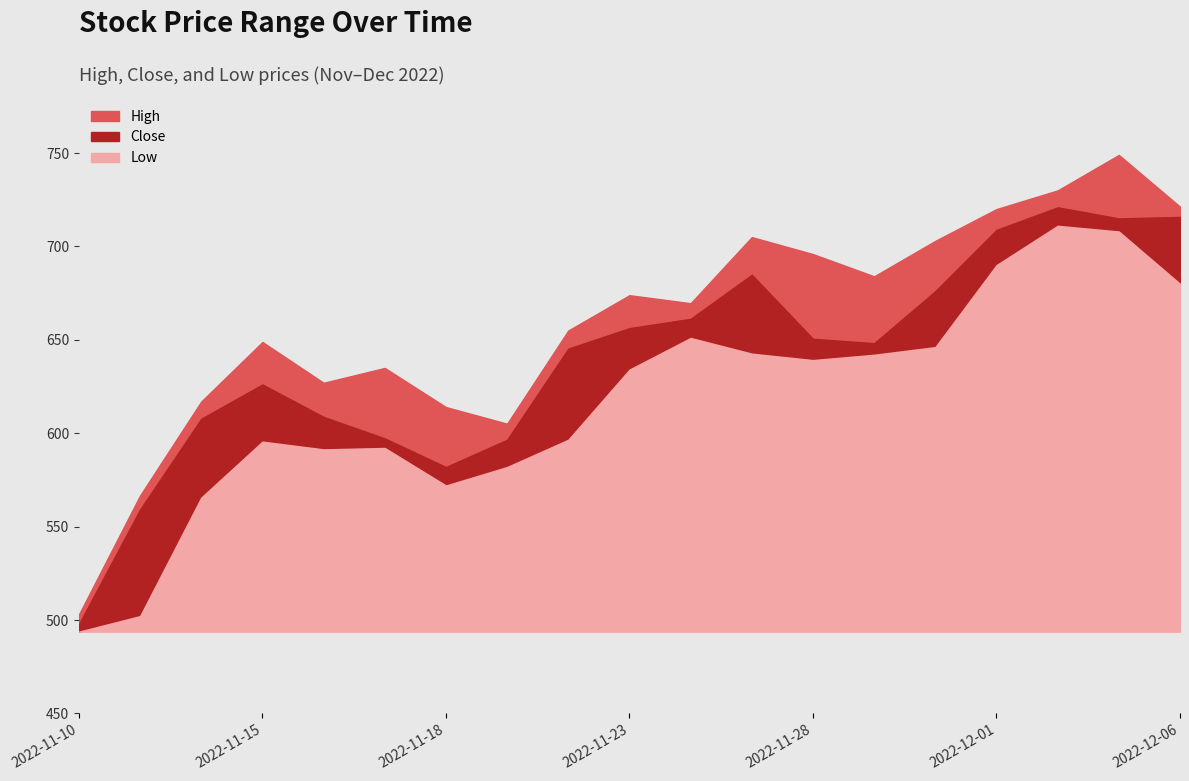

True or false: High and Close intersect in this chart.

False